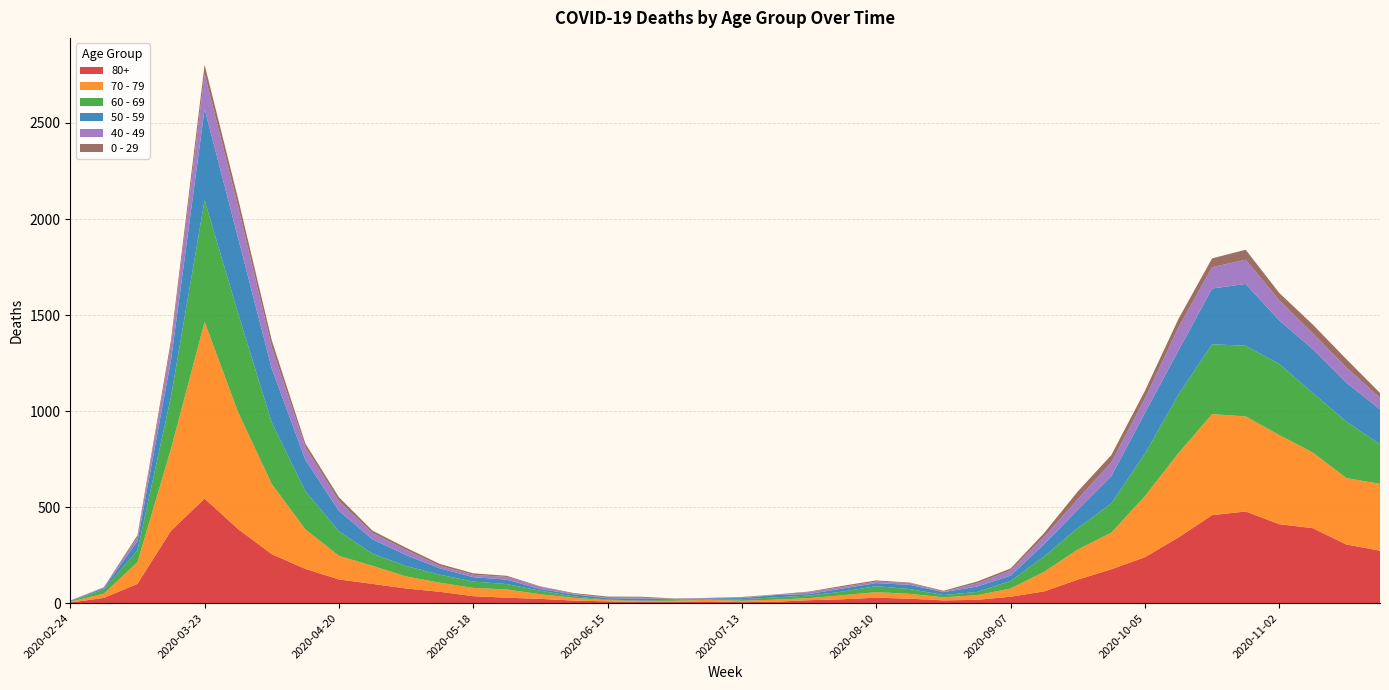

Reading left to right, list all the values displayed in this chart.

80+: 2020-02-24=3	2020-03-02=27	2020-03-09=100	2020-03-16=377	2020-03-23=544	2020-03-30=385	2020-04-06=255	2020-04-13=178	2020-04-20=123	2020-04-27=100	2020-05-04=76	2020-05-11=59	2020-05-18=36	2020-05-25=28	2020-06-01=22	2020-06-08=13	2020-06-15=9	2020-06-22=6	2020-06-29=7	2020-07-06=9	2020-07-13=5	2020-07-20=7	2020-07-27=15	2020-08-03=20	2020-08-10=28	2020-08-17=23	2020-08-24=14	2020-08-31=17	2020-09-07=33	2020-09-14=61	2020-09-21=122	2020-09-28=176	2020-10-05=239	2020-10-12=342	2020-10-19=458	2020-10-26=477	2020-11-02=411	2020-11-09=390	2020-11-16=305	2020-11-23=273
70 - 79: 2020-02-24=4	2020-03-02=22	2020-03-09=113	2020-03-16=427	2020-03-23=920	2020-03-30=608	2020-04-06=365	2020-04-13=206	2020-04-20=123	2020-04-27=94	2020-05-04=63	2020-05-11=47	2020-05-18=43	2020-05-25=43	2020-06-01=24	2020-06-08=14	2020-06-15=6	2020-06-22=5	2020-06-29=5	2020-07-06=8	2020-07-13=7	2020-07-20=11	2020-07-27=11	2020-08-03=21	2020-08-10=29	2020-08-17=25	2020-08-24=16	2020-08-31=24	2020-09-07=43	2020-09-14=102	2020-09-21=157	2020-09-28=191	2020-10-05=318	2020-10-12=439	2020-10-19=526	2020-10-26=495	2020-11-02=464	2020-11-09=394	2020-11-16=346	2020-11-23=348
60 - 69: 2020-02-24=2	2020-03-02=22	2020-03-09=61	2020-03-16=272	2020-03-23=634	2020-03-30=514	2020-04-06=320	2020-04-13=199	2020-04-20=128	2020-04-27=63	2020-05-04=54	2020-05-11=42	2020-05-18=33	2020-05-25=28	2020-06-01=18	2020-06-08=8	2020-06-15=3	2020-06-22=3	2020-06-29=6	2020-07-06=3	2020-07-13=8	2020-07-20=12	2020-07-27=13	2020-08-03=19	2020-08-10=31	2020-08-17=25	2020-08-24=12	2020-08-31=17	2020-09-07=39	2020-09-14=80	2020-09-21=112	2020-09-28=152	2020-10-05=221	2020-10-12=305	2020-10-19=364	2020-10-26=368	2020-11-02=370	2020-11-09=310	2020-11-16=294	2020-11-23=206
50 - 59: 2020-02-24=3	2020-03-02=7	2020-03-09=48	2020-03-16=190	2020-03-23=475	2020-03-30=392	2020-04-06=281	2020-04-13=163	2020-04-20=106	2020-04-27=75	2020-05-04=57	2020-05-11=33	2020-05-18=23	2020-05-25=23	2020-06-01=9	2020-06-08=10	2020-06-15=8	2020-06-22=9	2020-06-29=3	2020-07-06=5	2020-07-13=6	2020-07-20=12	2020-07-27=8	2020-08-03=16	2020-08-10=16	2020-08-17=22	2020-08-24=15	2020-08-31=28	2020-09-07=28	2020-09-14=64	2020-09-21=95	2020-09-28=142	2020-10-05=212	2020-10-12=230	2020-10-19=290	2020-10-26=322	2020-11-02=227	2020-11-09=228	2020-11-16=202	2020-11-23=182
40 - 49: 2020-02-24=0	2020-03-02=5	2020-03-09=21	2020-03-16=79	2020-03-23=183	2020-03-30=163	2020-04-06=111	2020-04-13=66	2020-04-20=51	2020-04-27=33	2020-05-04=27	2020-05-11=13	2020-05-18=12	2020-05-25=14	2020-06-01=12	2020-06-08=3	2020-06-15=2	2020-06-22=5	2020-06-29=1	2020-07-06=1	2020-07-13=4	2020-07-20=2	2020-07-27=10	2020-08-03=8	2020-08-10=8	2020-08-17=10	2020-08-24=2	2020-08-31=17	2020-09-07=26	2020-09-14=38	2020-09-21=55	2020-09-28=72	2020-10-05=76	2020-10-12=120	2020-10-19=111	2020-10-26=126	2020-11-02=105	2020-11-09=83	2020-11-16=80	2020-11-23=60
0 - 29: 2020-02-24=1	2020-03-02=0	2020-03-09=10	2020-03-16=25	2020-03-23=47	2020-03-30=42	2020-04-06=36	2020-04-13=19	2020-04-20=20	2020-04-27=12	2020-05-04=11	2020-05-11=10	2020-05-18=8	2020-05-25=6	2020-06-01=2	2020-06-08=4	2020-06-15=6	2020-06-22=5	2020-06-29=2	2020-07-06=1	2020-07-13=2	2020-07-20=1	2020-07-27=3	2020-08-03=6	2020-08-10=6	2020-08-17=2	2020-08-24=5	2020-08-31=9	2020-09-07=11	2020-09-14=20	2020-09-21=40	2020-09-28=38	2020-10-05=39	2020-10-12=44	2020-10-19=46	2020-10-26=52	2020-11-02=38	2020-11-09=45	2020-11-16=43	2020-11-23=25